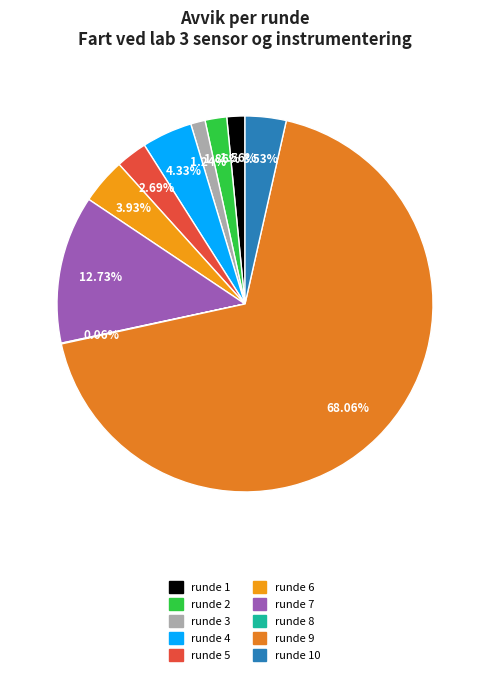

How many slices are in this pie chart?

10